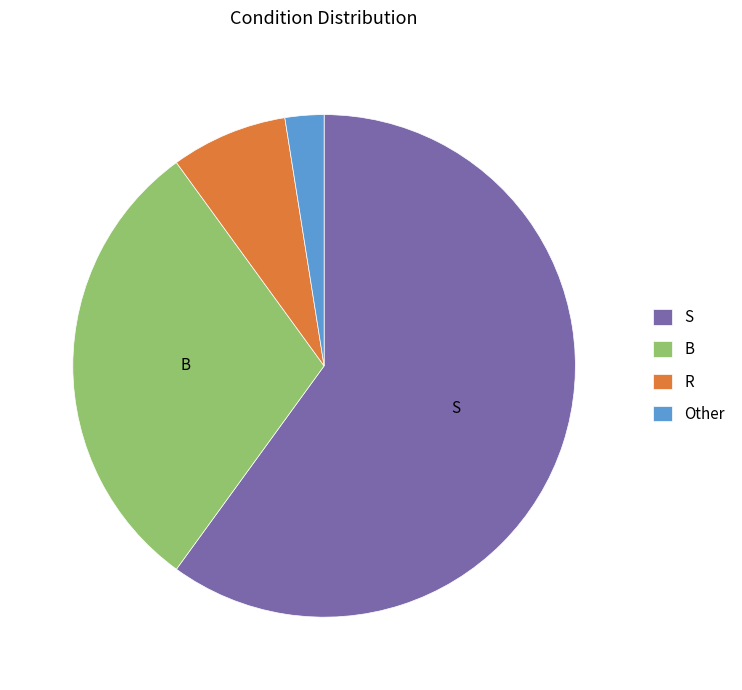

Count the number of slices in the pie.

4